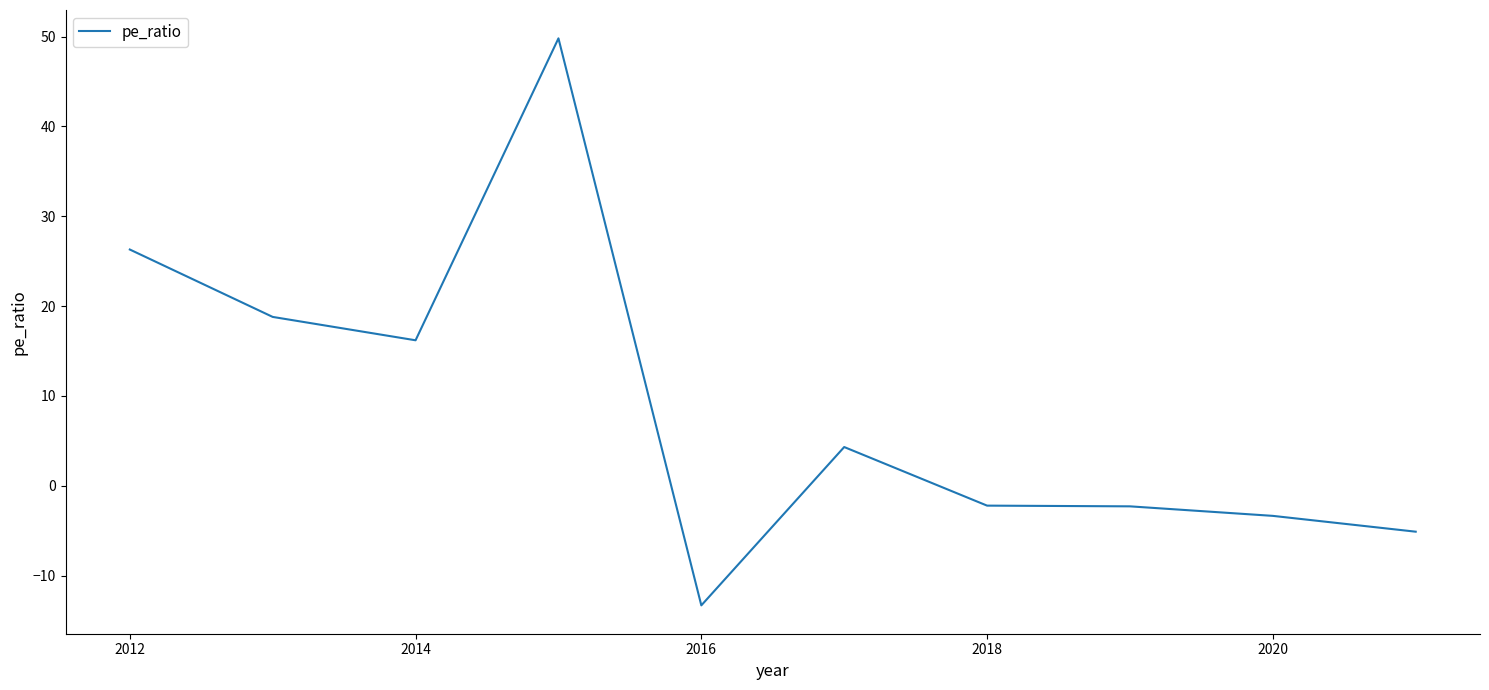

How many lines are shown in the chart?

1